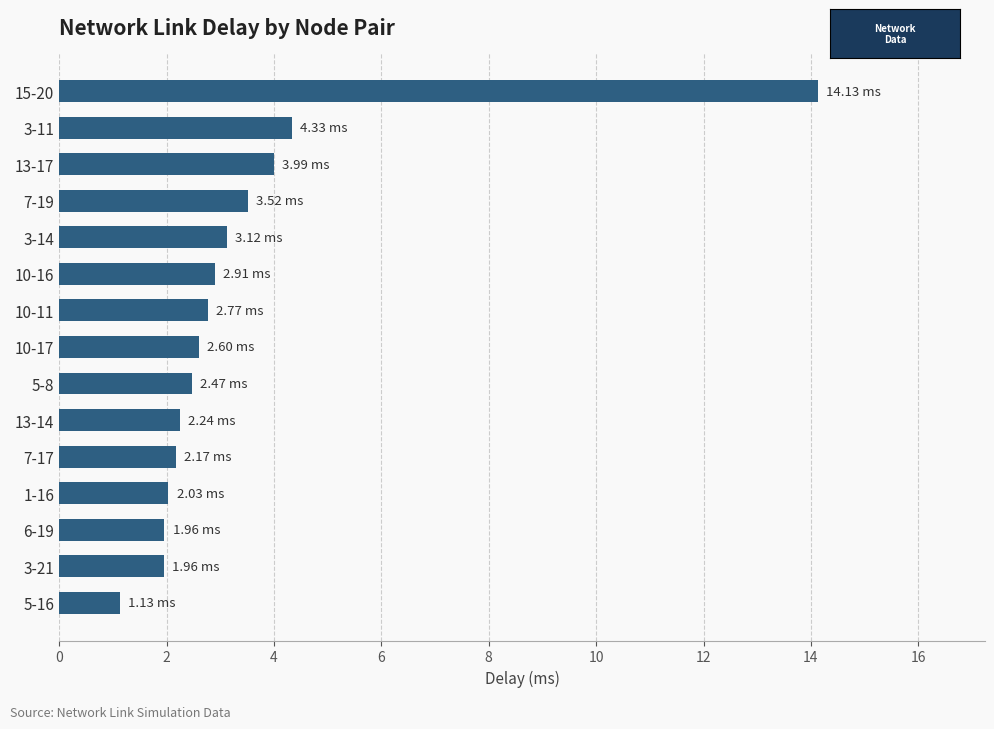

What is the sum of all values?

51.3